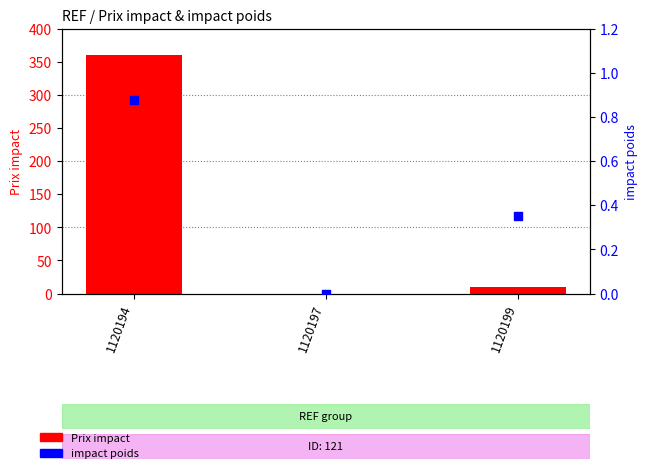

Which series contains the highest Y value?

Prix impact